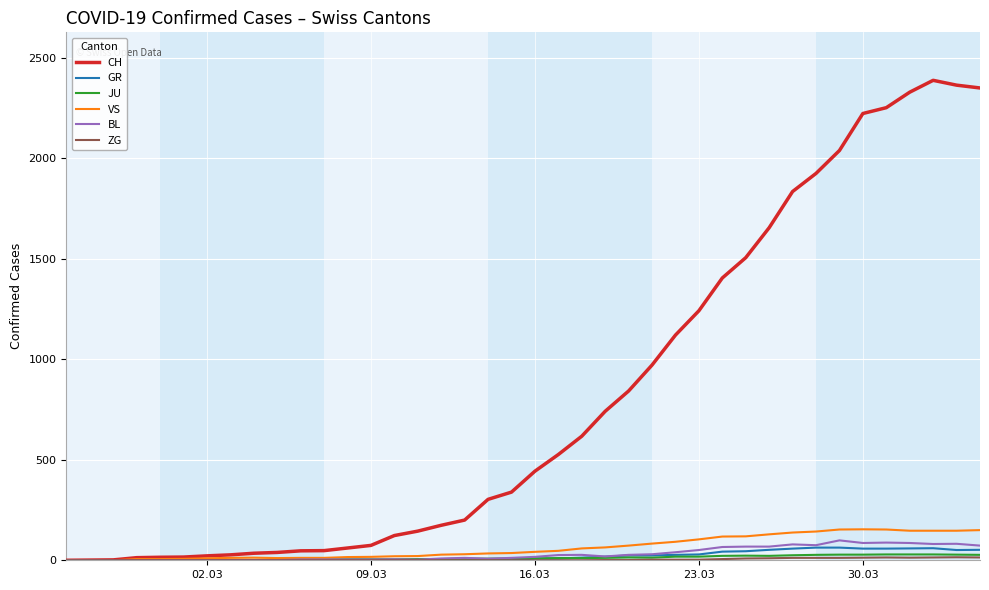

At how many categories does at least one series exceed 1455?

11